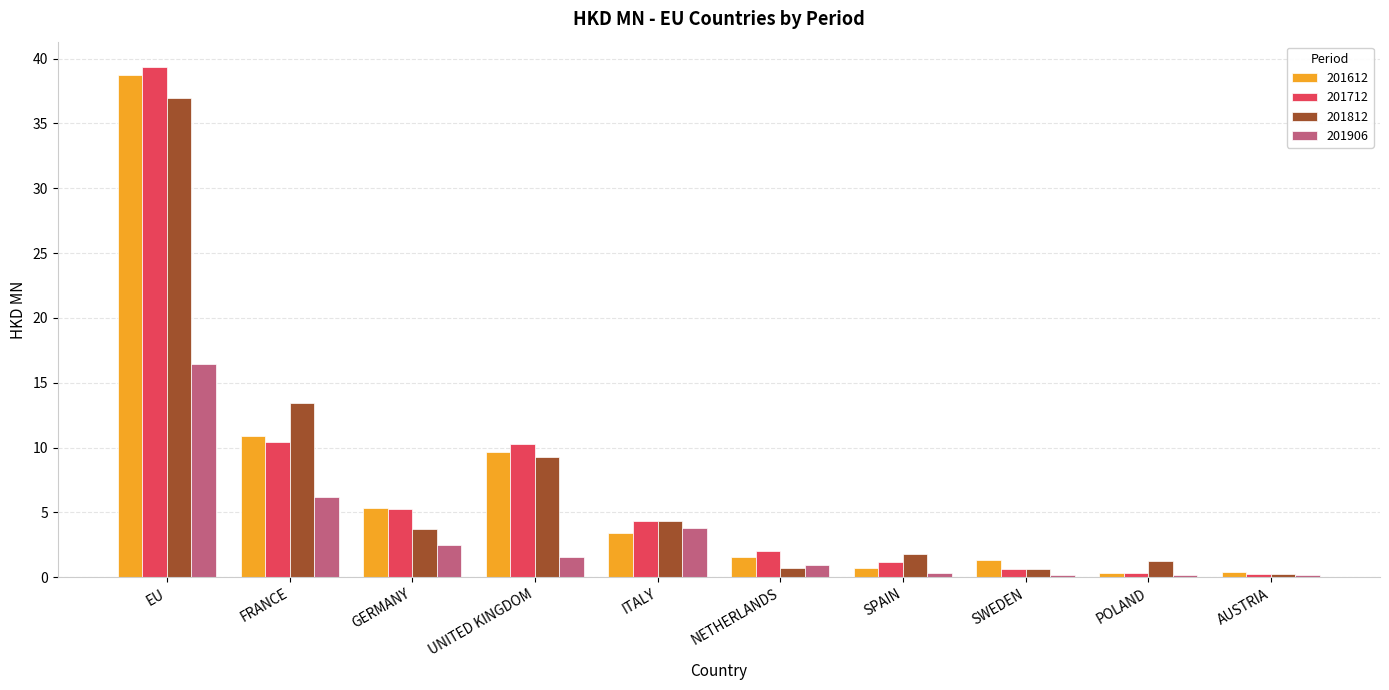

What is the label of the 7th bar from the right?

UNITED KINGDOM